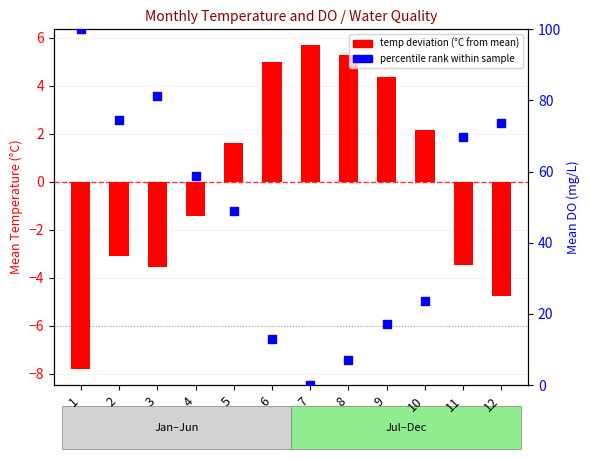

Which series has the largest Y range (max minus min)?

percentile rank within sample